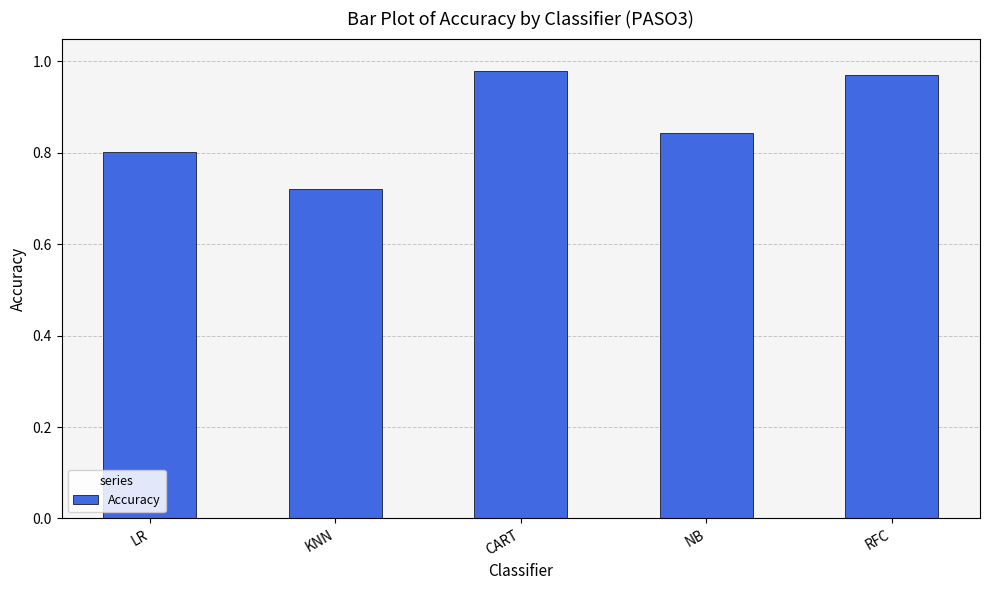

Are the bars horizontal?

No